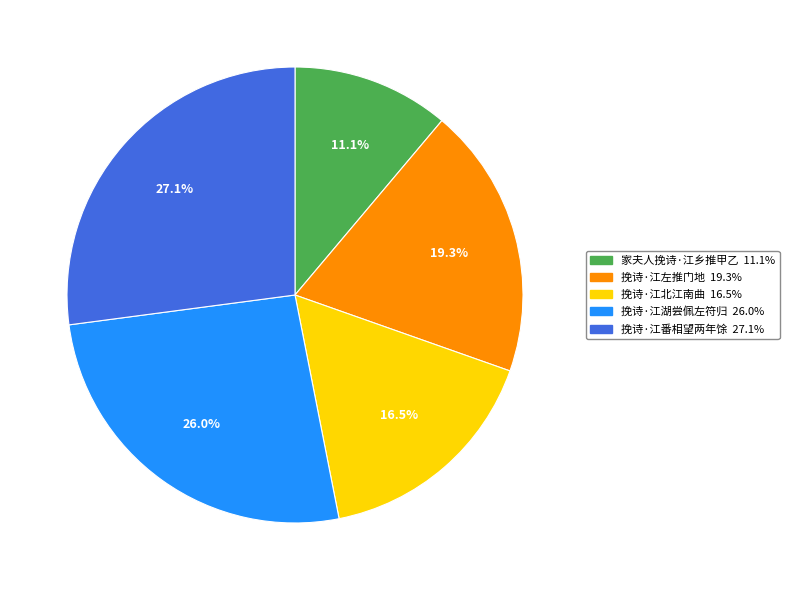

Rank the categories by value from lowest to highest.

家夫人挽诗·江乡推甲乙, 挽诗·江北江南曲, 挽诗·江左推门地, 挽诗·江湖尝佩左符归, 挽诗·江番相望两年馀